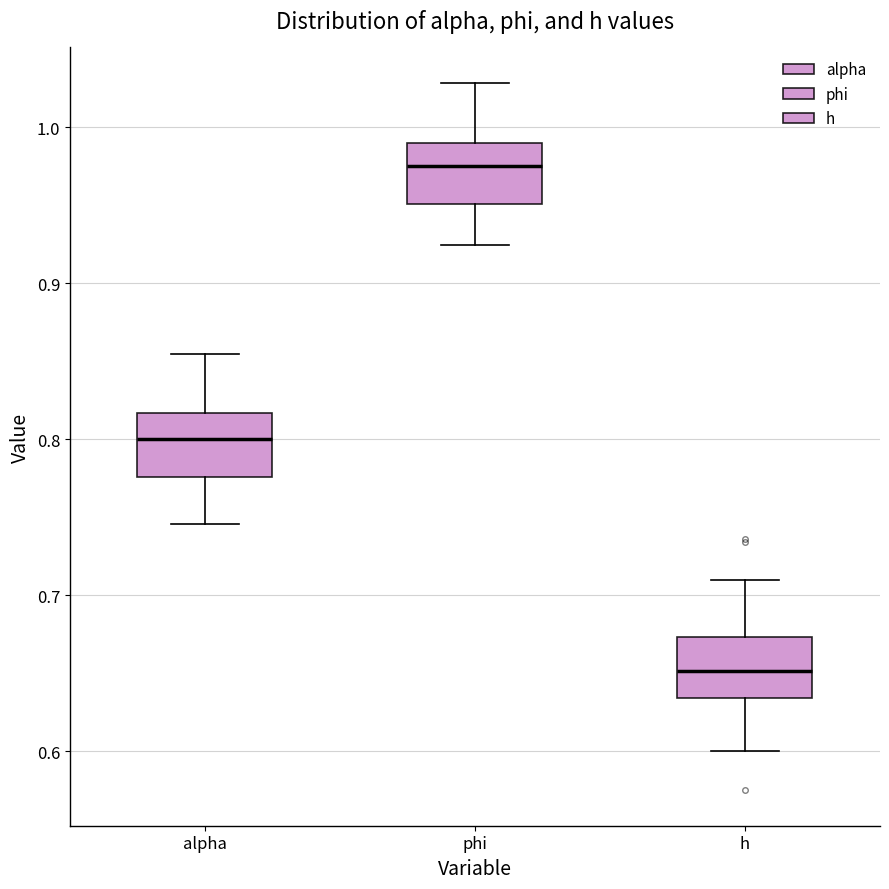

Which box's median line is the lowest?

h